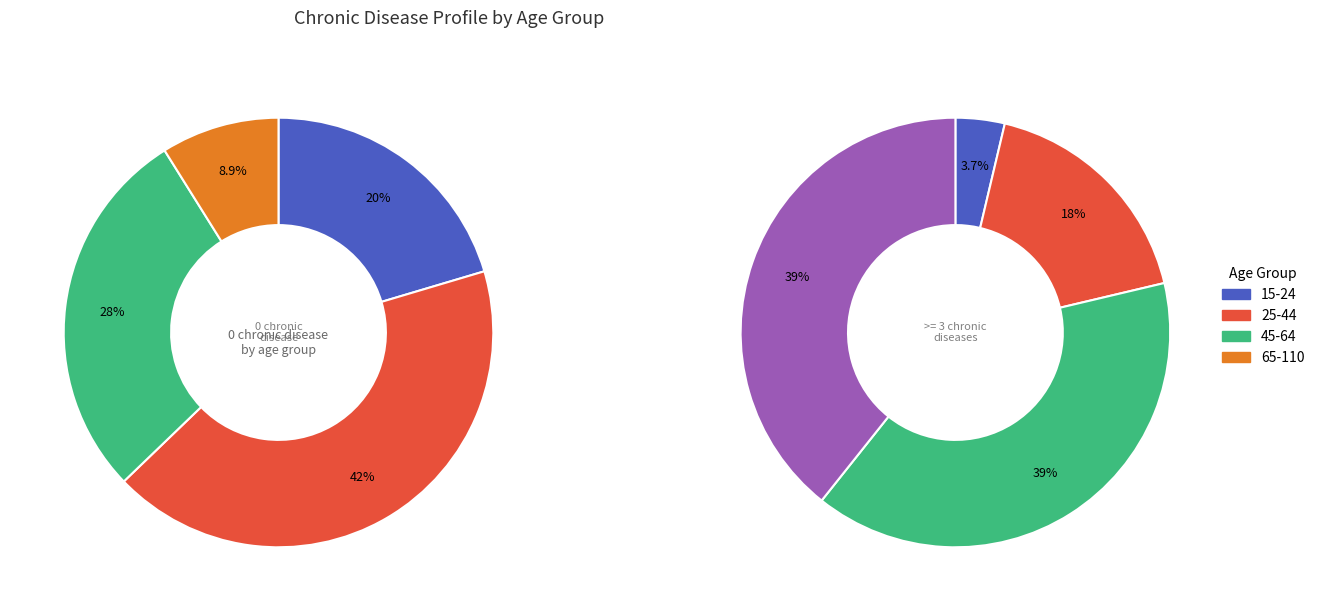

Which category has the biggest portion of the pie?

25-44